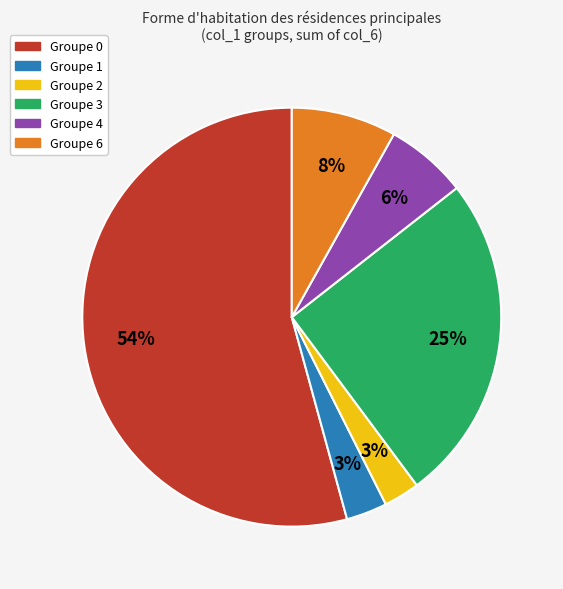

Does any single category account for the majority?

Yes